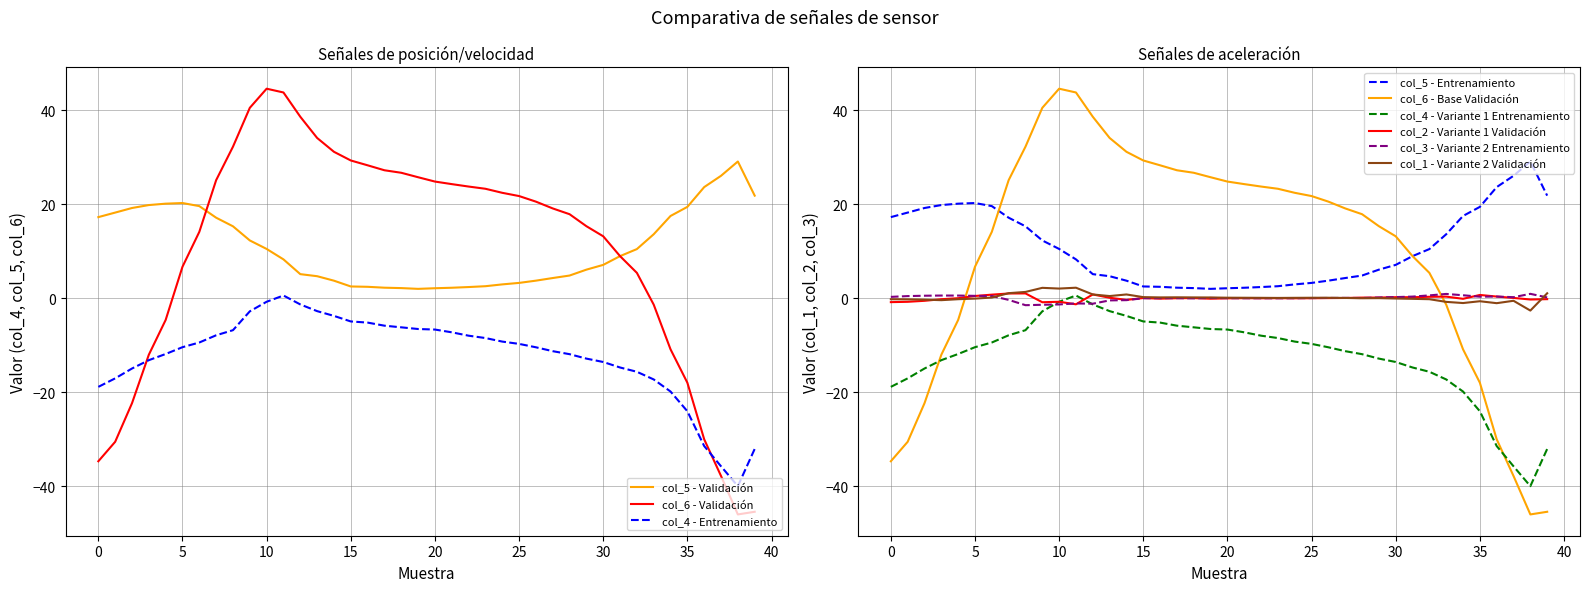

True or false: col_3 has more than 1 points higher than both neighbors.

True